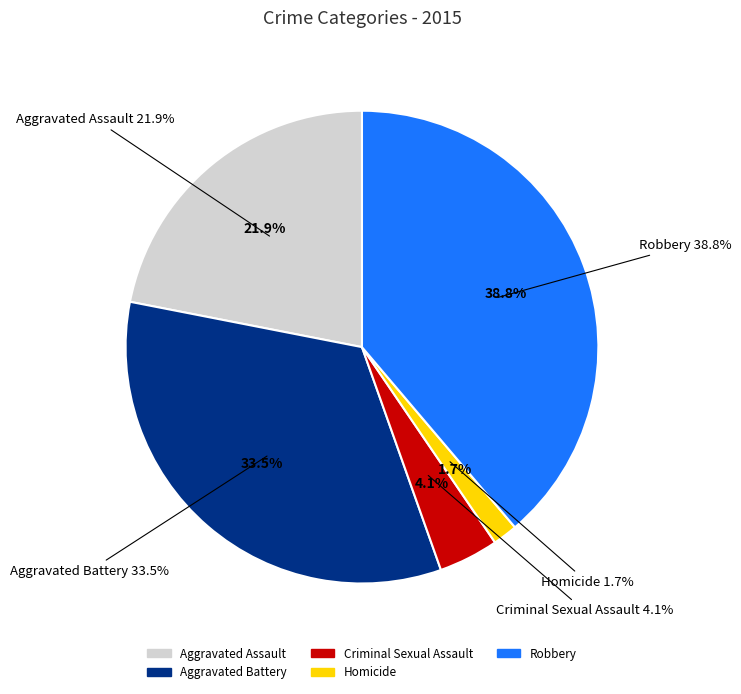

Which slice is the largest?

Robbery